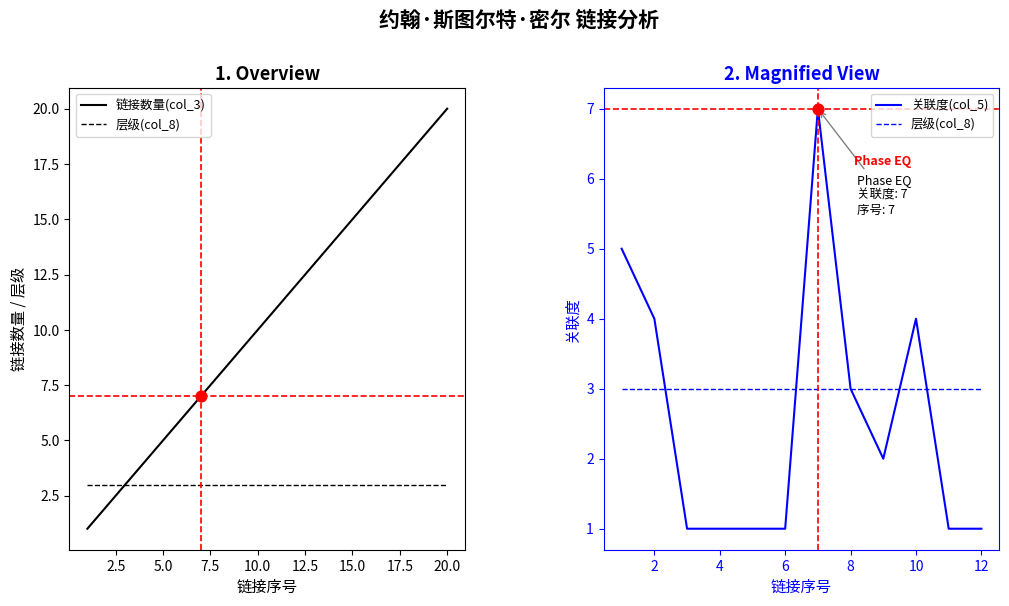

Which series reaches the maximum Y coordinate?

链接数量(col_3)